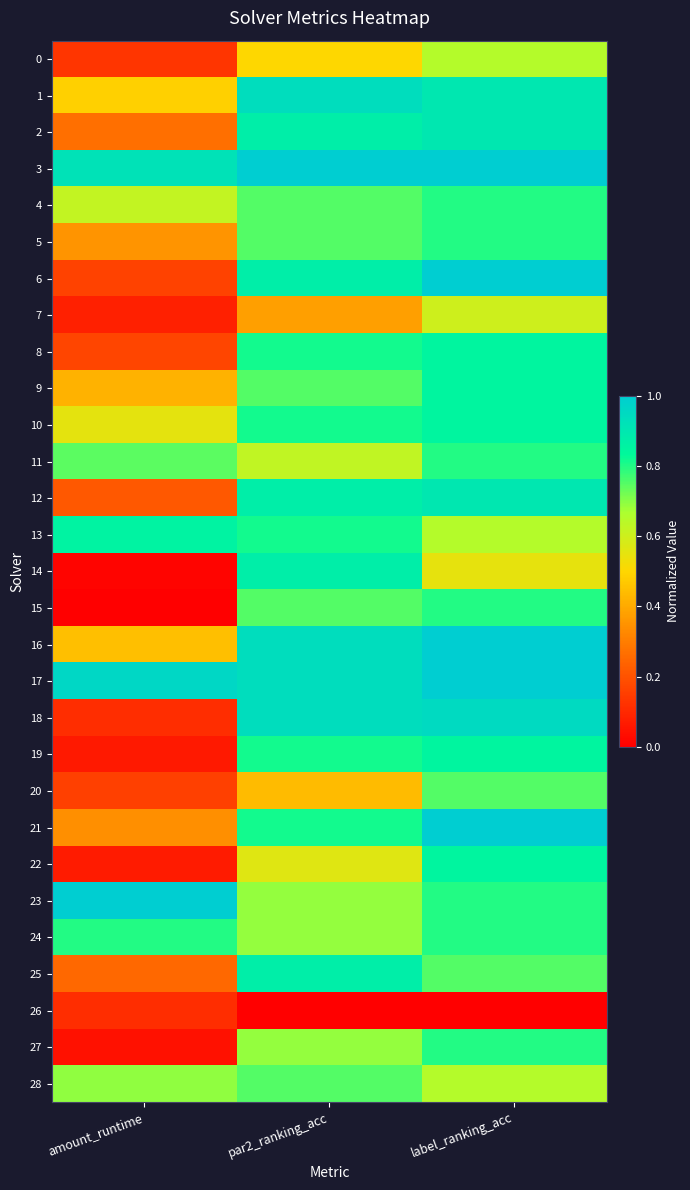

Reading left to right, transcribe all the data shown in this chart.

0: amount_runtime=0.1	par2_ranking_acc=0.5	label_ranking_acc=0.7
1: amount_runtime=0.5	par2_ranking_acc=0.9	label_ranking_acc=0.9
2: amount_runtime=0.3	par2_ranking_acc=0.9	label_ranking_acc=0.9
3: amount_runtime=0.9	par2_ranking_acc=1.0	label_ranking_acc=1.0
4: amount_runtime=0.6	par2_ranking_acc=0.8	label_ranking_acc=0.8
5: amount_runtime=0.4	par2_ranking_acc=0.8	label_ranking_acc=0.8
6: amount_runtime=0.2	par2_ranking_acc=0.9	label_ranking_acc=1.0
7: amount_runtime=0.1	par2_ranking_acc=0.4	label_ranking_acc=0.6
8: amount_runtime=0.2	par2_ranking_acc=0.8	label_ranking_acc=0.9
9: amount_runtime=0.4	par2_ranking_acc=0.8	label_ranking_acc=0.9
10: amount_runtime=0.6	par2_ranking_acc=0.8	label_ranking_acc=0.9
11: amount_runtime=0.7	par2_ranking_acc=0.6	label_ranking_acc=0.8
12: amount_runtime=0.2	par2_ranking_acc=0.9	label_ranking_acc=0.9
13: amount_runtime=0.9	par2_ranking_acc=0.8	label_ranking_acc=0.7
14: amount_runtime=0.0	par2_ranking_acc=0.9	label_ranking_acc=0.6
15: amount_runtime=0.0	par2_ranking_acc=0.8	label_ranking_acc=0.8
16: amount_runtime=0.4	par2_ranking_acc=0.9	label_ranking_acc=1.0
17: amount_runtime=1.0	par2_ranking_acc=0.9	label_ranking_acc=1.0
18: amount_runtime=0.1	par2_ranking_acc=0.9	label_ranking_acc=1.0
19: amount_runtime=0.1	par2_ranking_acc=0.8	label_ranking_acc=0.9
20: amount_runtime=0.2	par2_ranking_acc=0.4	label_ranking_acc=0.8
21: amount_runtime=0.3	par2_ranking_acc=0.8	label_ranking_acc=1.0
22: amount_runtime=0.1	par2_ranking_acc=0.6	label_ranking_acc=0.9
23: amount_runtime=1.0	par2_ranking_acc=0.7	label_ranking_acc=0.8
24: amount_runtime=0.8	par2_ranking_acc=0.7	label_ranking_acc=0.8
25: amount_runtime=0.3	par2_ranking_acc=0.9	label_ranking_acc=0.8
26: amount_runtime=0.1	par2_ranking_acc=0.0	label_ranking_acc=0.0
27: amount_runtime=0.0	par2_ranking_acc=0.7	label_ranking_acc=0.8
28: amount_runtime=0.7	par2_ranking_acc=0.8	label_ranking_acc=0.7